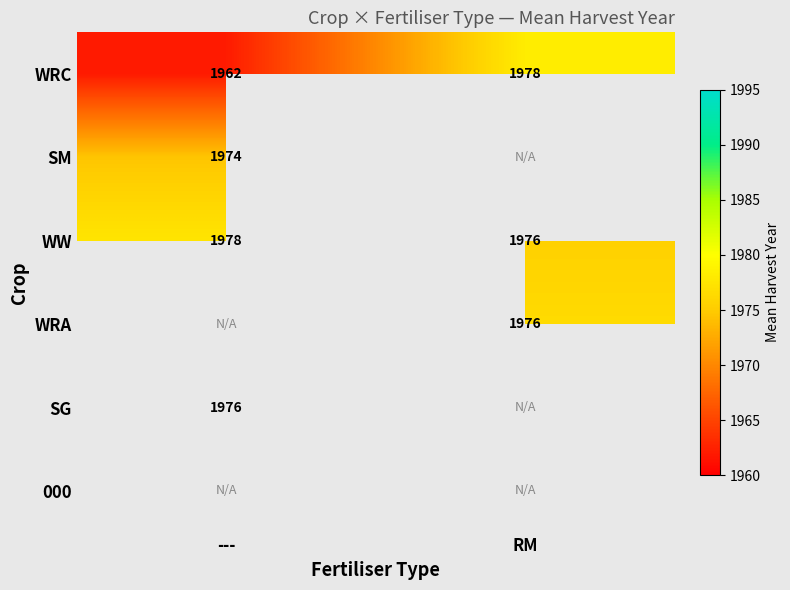

Between RM and ---, which is larger?

RM